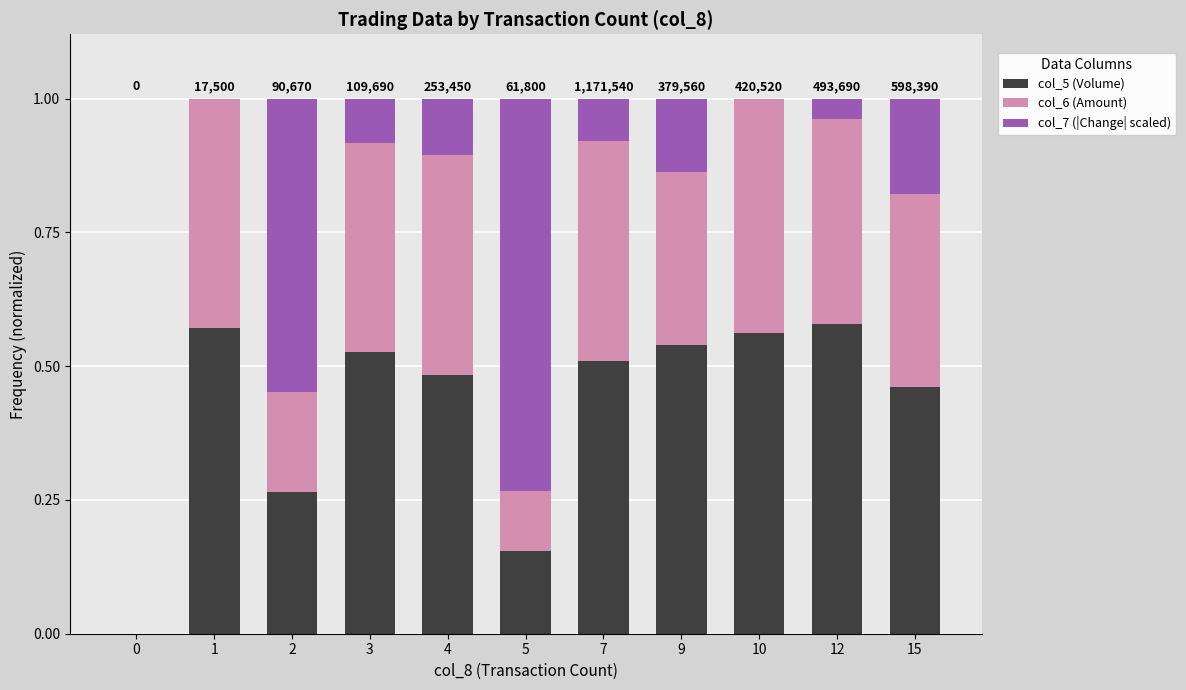

How many values in the col_5 (Volume) series exceed 0?

10